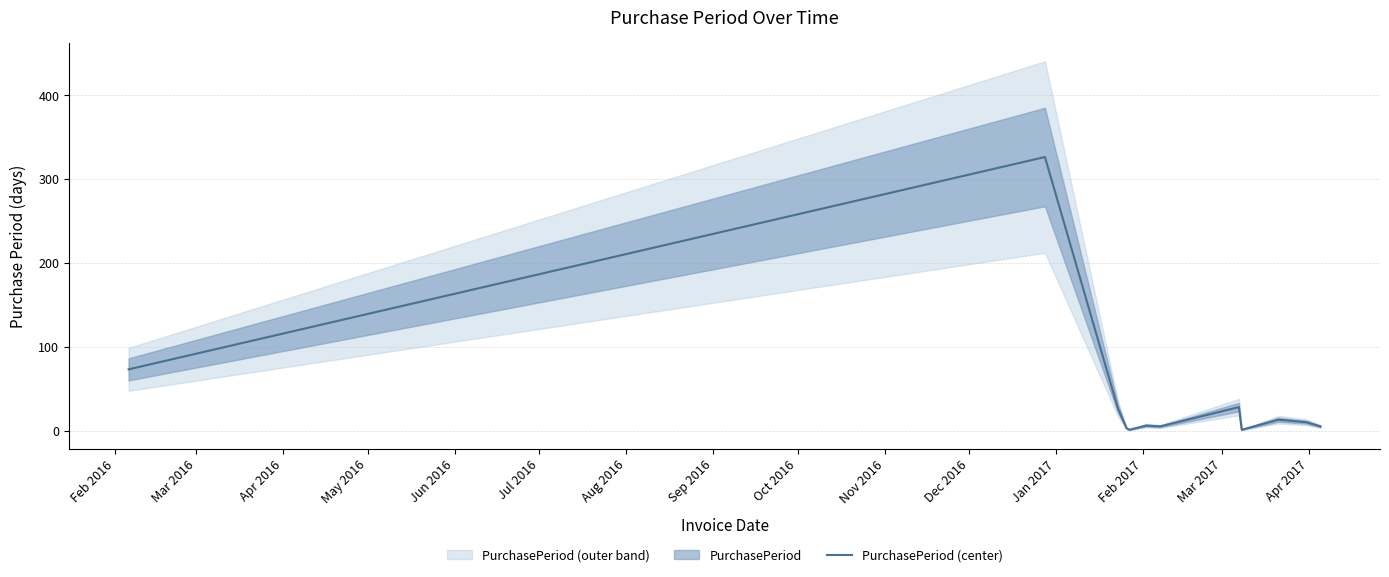

What is the maximum value for PurchasePeriod (center)?

326